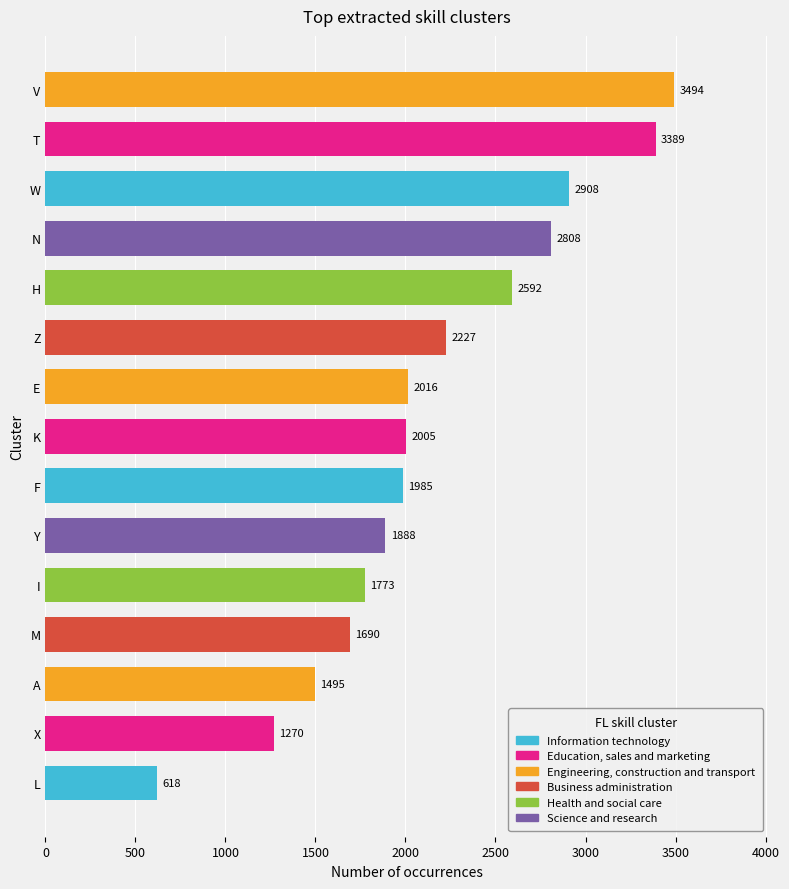

Reading bottom to top, extract all data points from this chart.

618	1270	1495	1690	1773	1888	1985	2005	2016	2227	2592	2808	2908	3389	3494